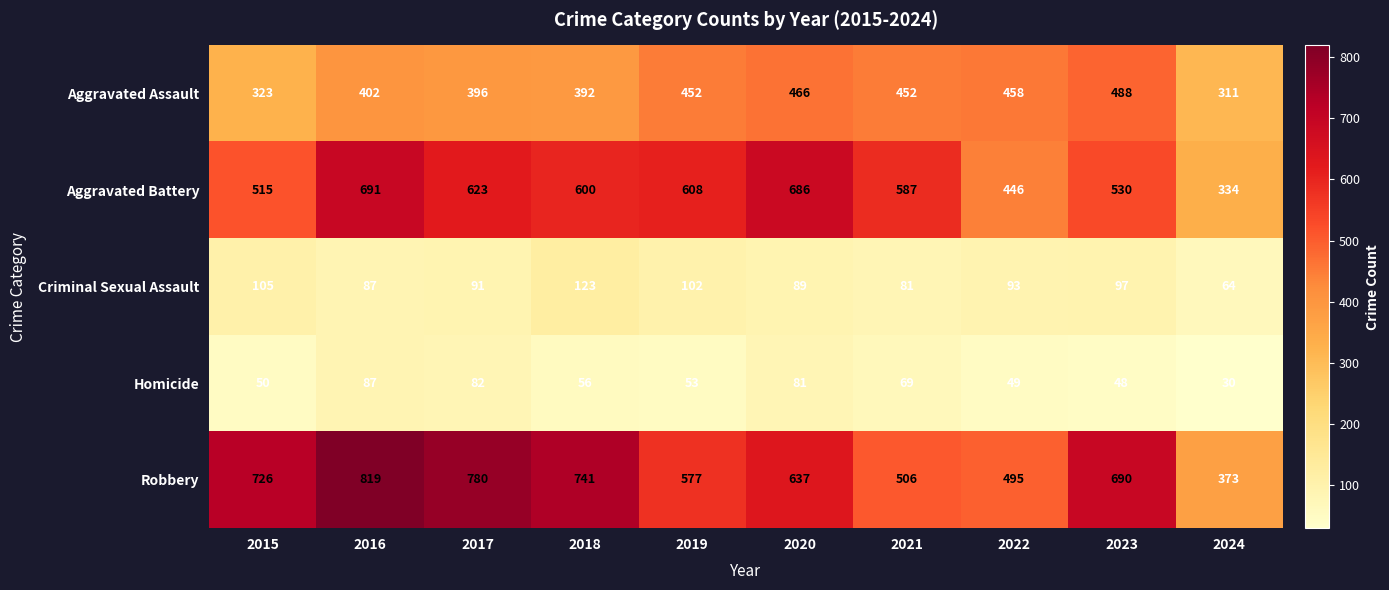

What is the maximum value for Homicide?

87